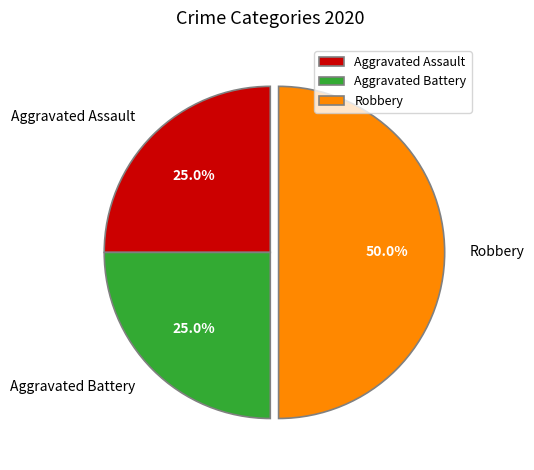

What percentage is the Aggravated Assault slice, to the nearest percent?

25%